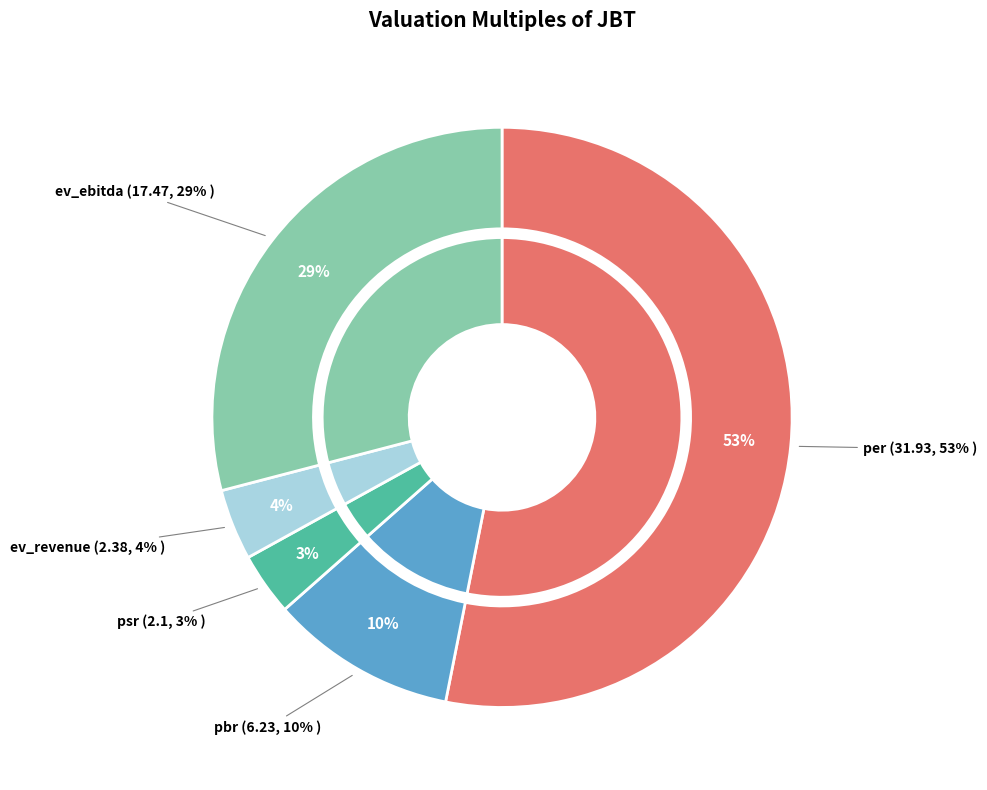

True or false: psr accounts for 1% of the total.

False